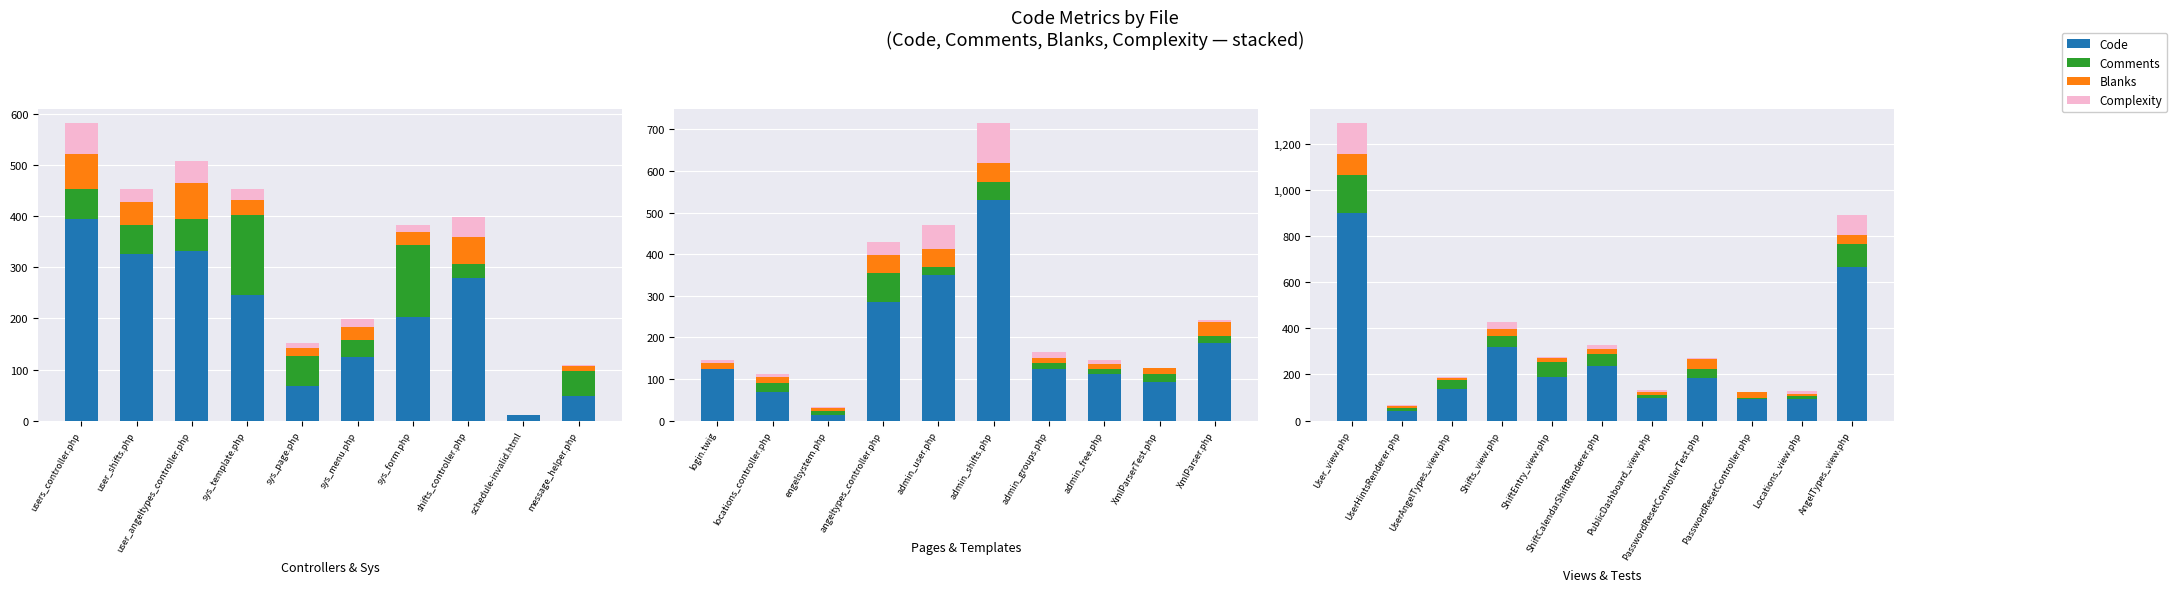

What position from the left is UserAngelTypes_view.php?

3